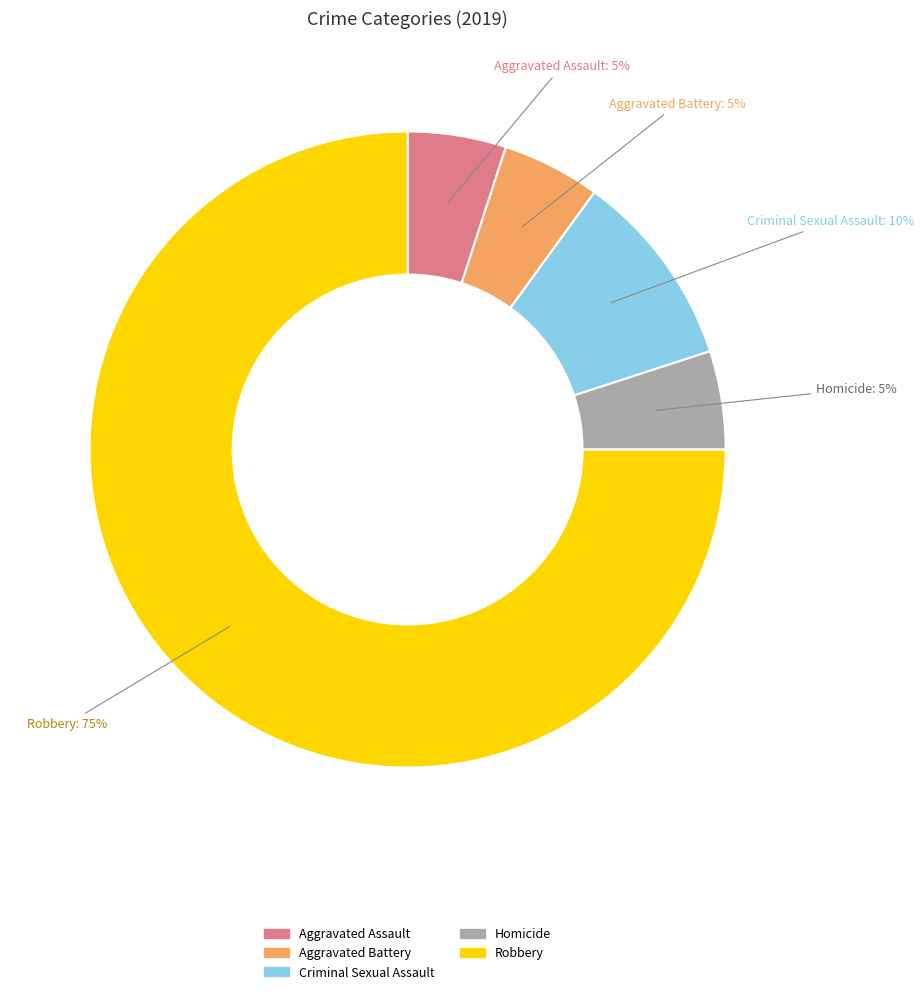

To the nearest percent, what is the difference between the largest and smallest slice percentages?

70%